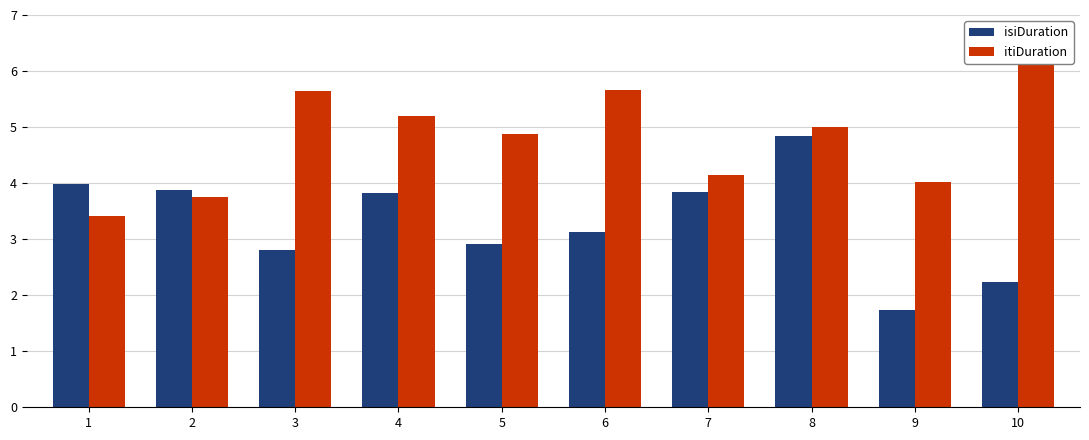

Is the value of isiDuration at 5 greater than the value of itiDuration at 8?

No